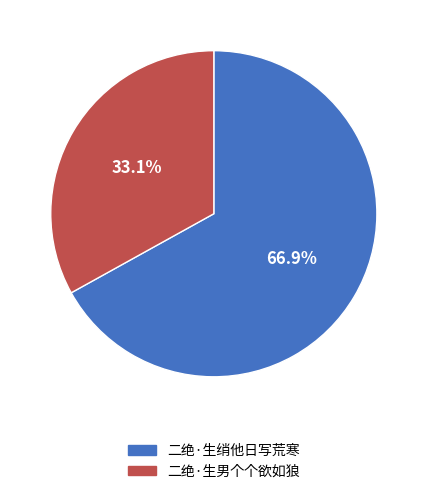

How much of the chart is everything except 二绝·生男个个欲如狼?

66.9%